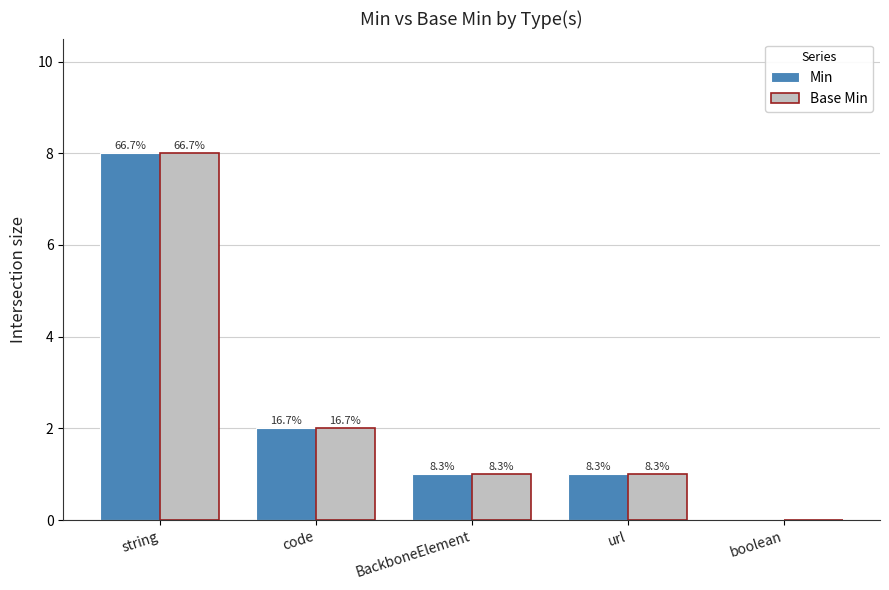

Are the bars grouped side by side (vs. stacked)?

Yes